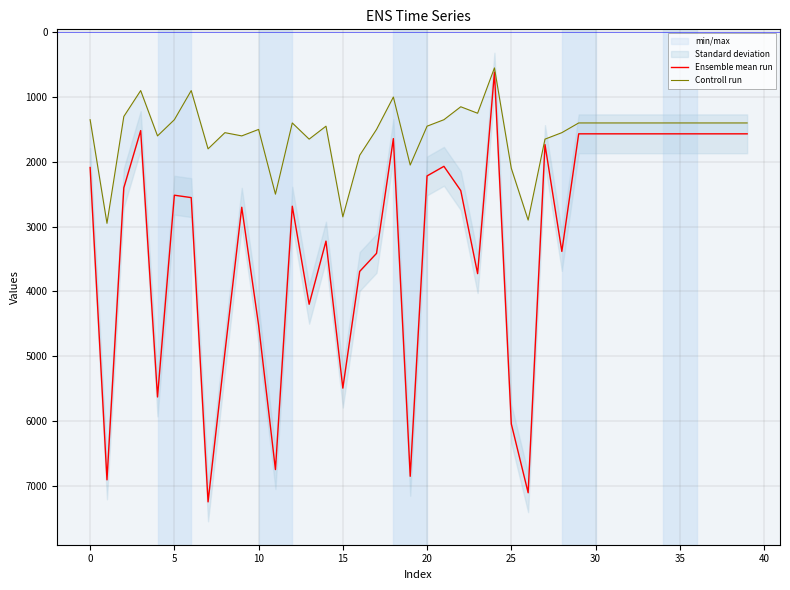

At 23, list the series in order from largest to smallest.

Ensemble mean run, Controll run